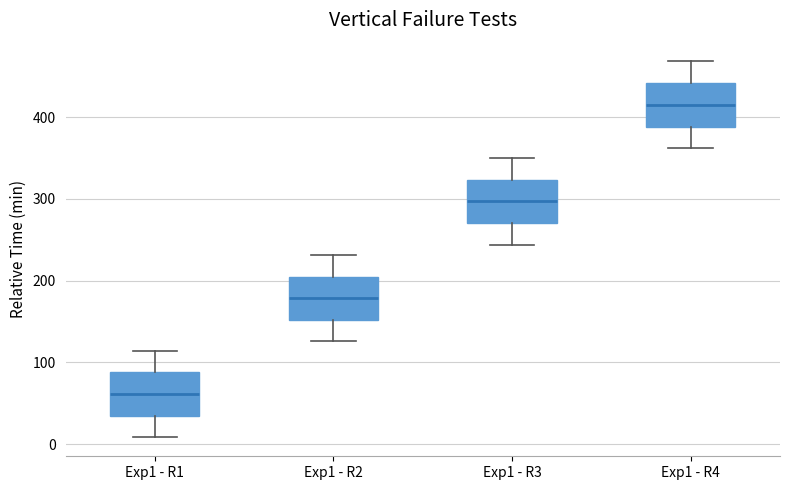

Reading left to right, transcribe this box plot: for each box, give where its median line is, the range the box spans, and where its two whiskers end, as read against the y-axis. The values are not printed on the chart, so give them approximately, as read against the axis.

Exp1 - R1: median 60, box 30 to 90, whiskers 10 to 110
Exp1 - R2: median 180, box 150 to 200, whiskers 130 to 230
Exp1 - R3: median 300, box 270 to 320, whiskers 240 to 350
Exp1 - R4: median 420, box 390 to 440, whiskers 360 to 470